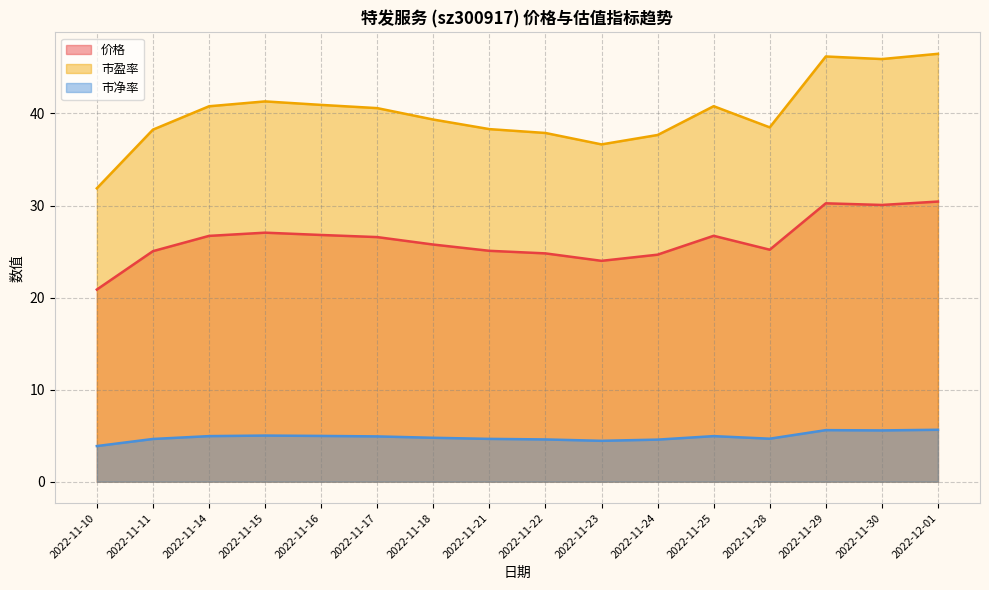

What is the average value of the 市盈率 series?

40.1